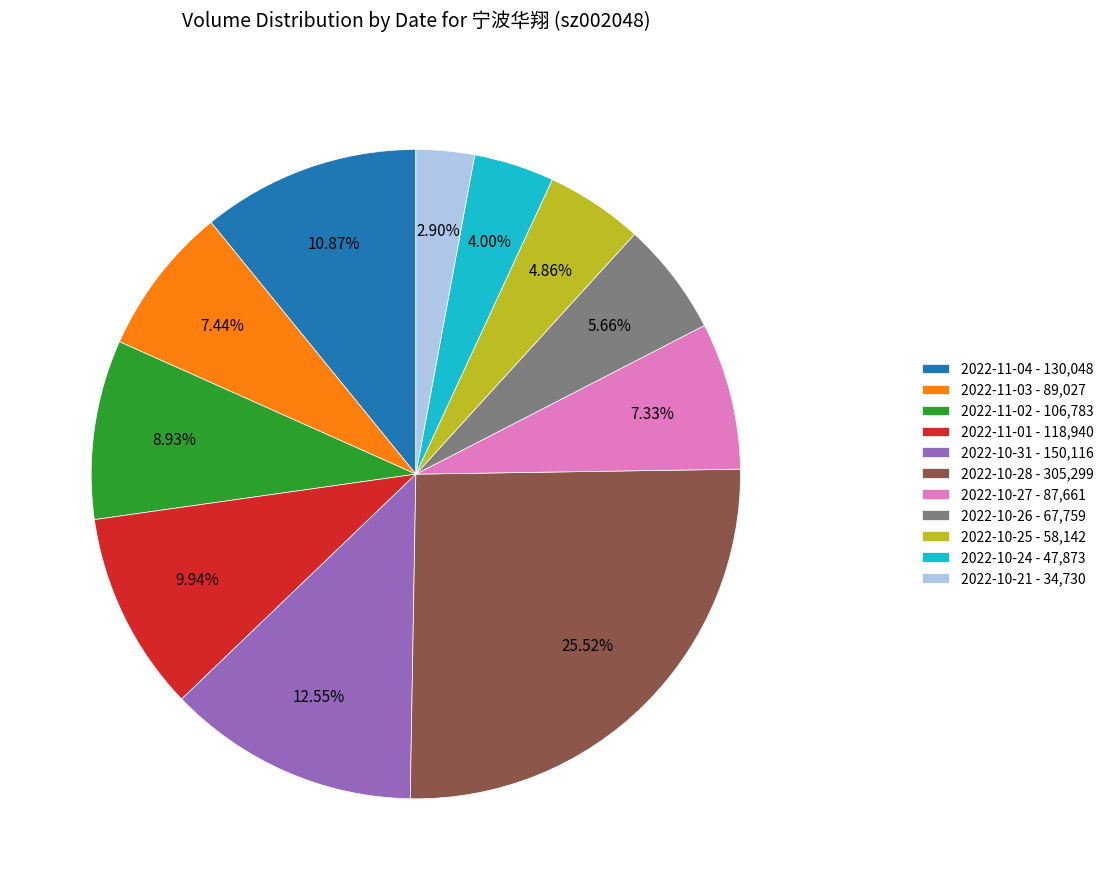

What is the ratio of the value at 2022-10-31 - 150,116 to the value at 2022-10-27 - 87,661?

1.7